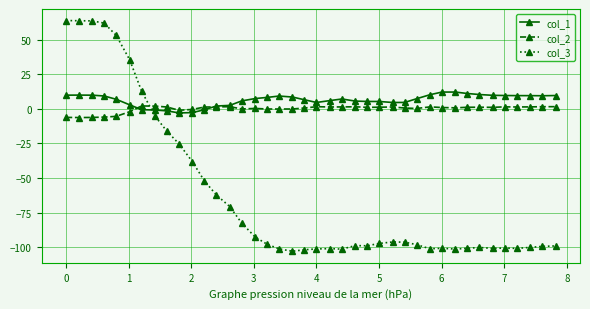

Rank the series by their maximum value, from highest to lowest.

col_3, col_1, col_2